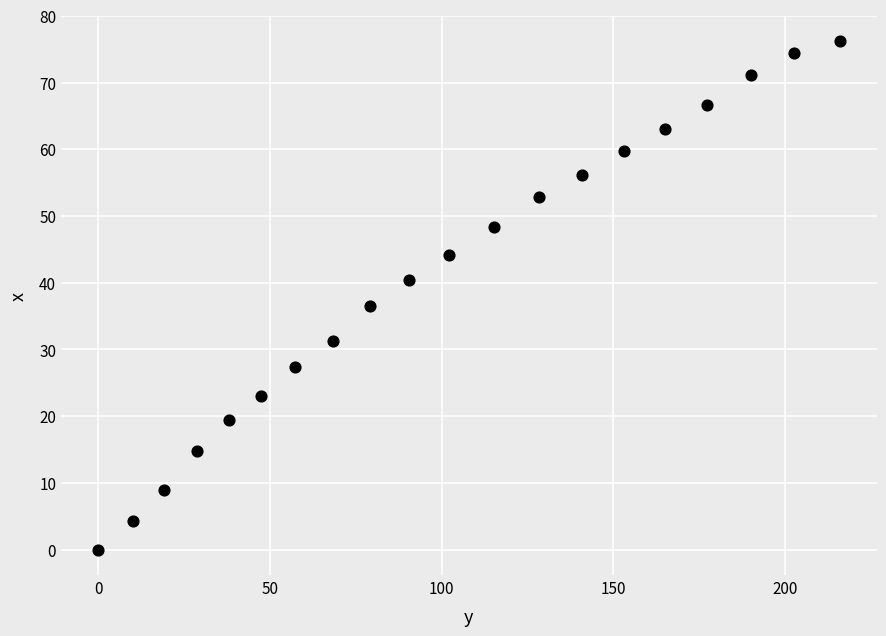

What Y value in the scatter plot is closest to 38?

36.5